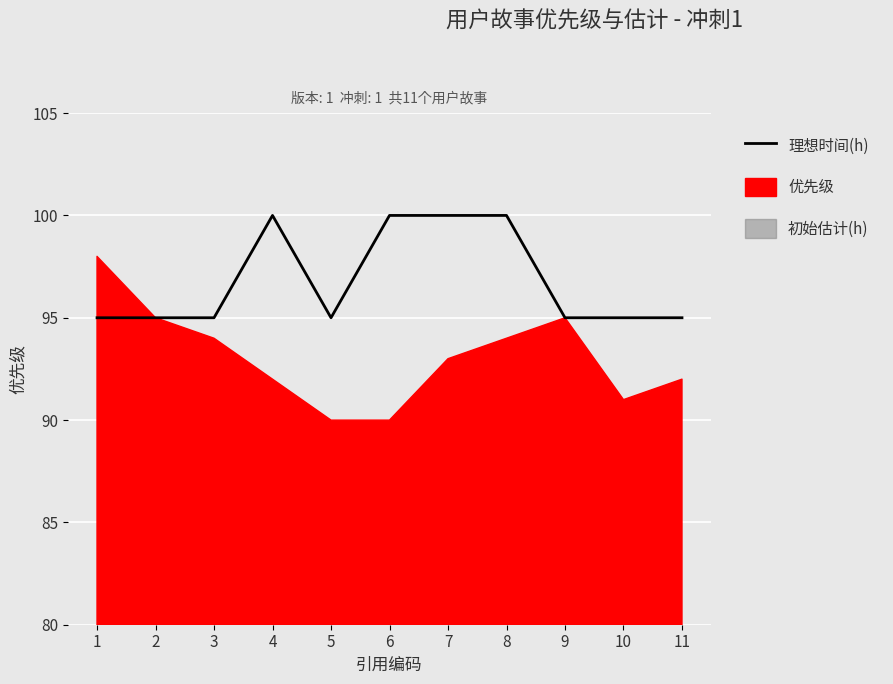

Count the number of categories in the chart.

11